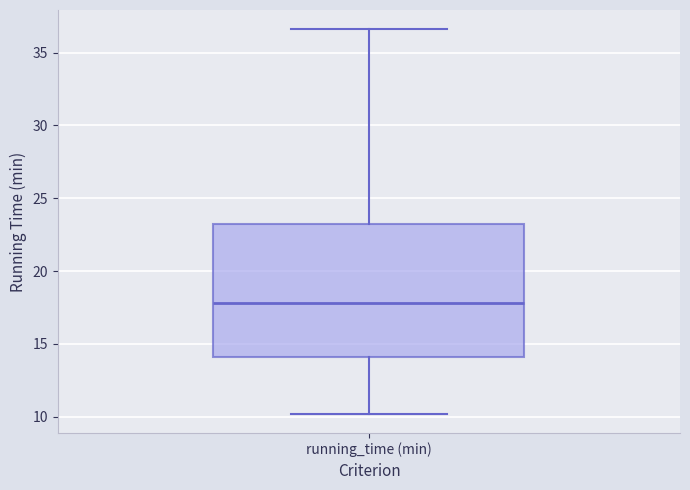

Where does the median line of the box for running_time (min) sit on the y-axis? The values are not printed on the chart, so give them approximately, as read against the axis.

18.0